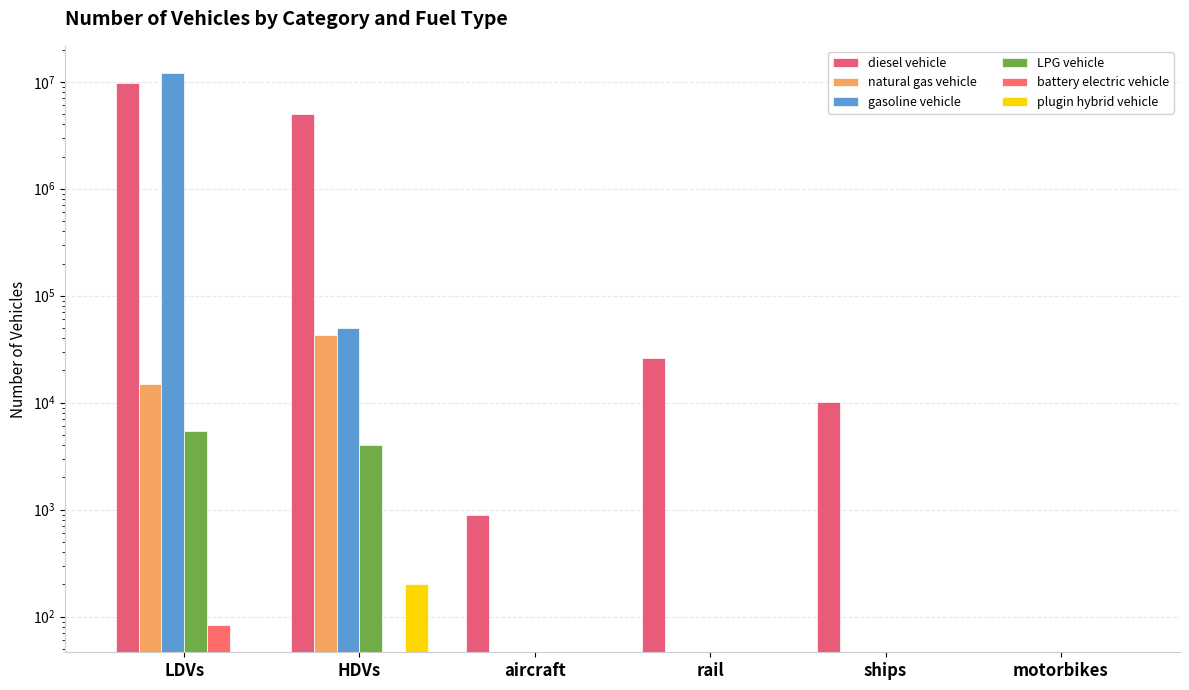

How many data points in gasoline vehicle are above 0?

2